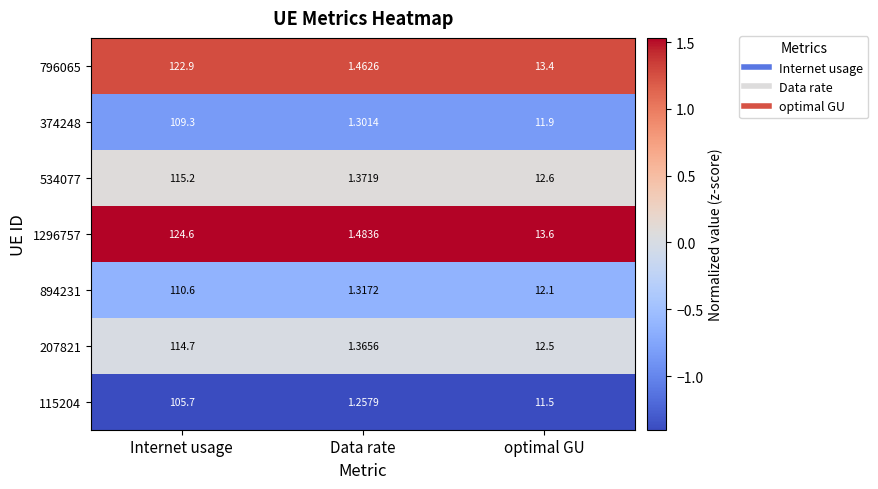

Rank the categories by 207821 value from lowest to highest.

Data rate, optimal GU, Internet usage